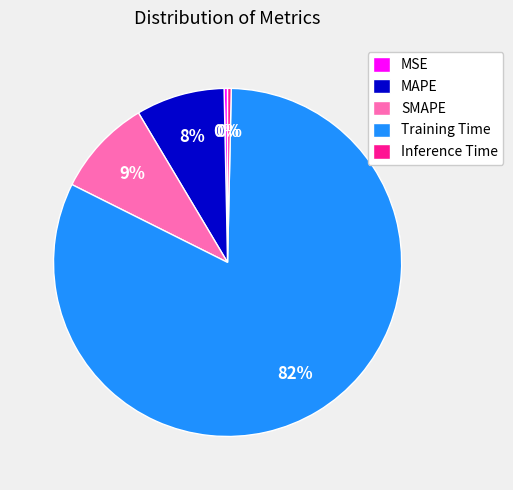

Do Inference Time and SMAPE together represent more than half of the pie?

No